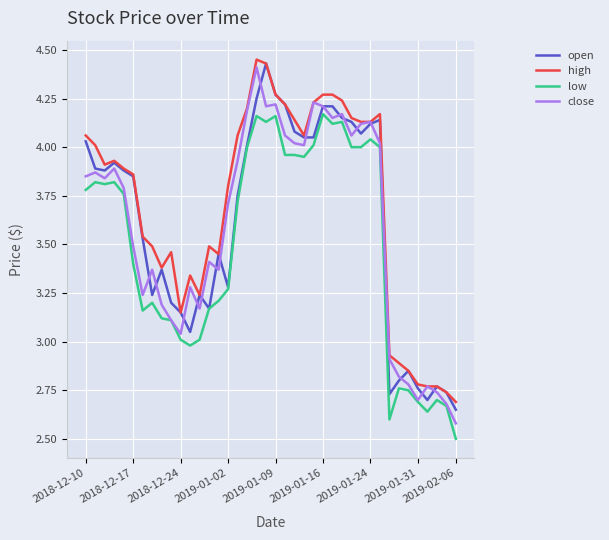

True or false: high and low cross at least once.

False